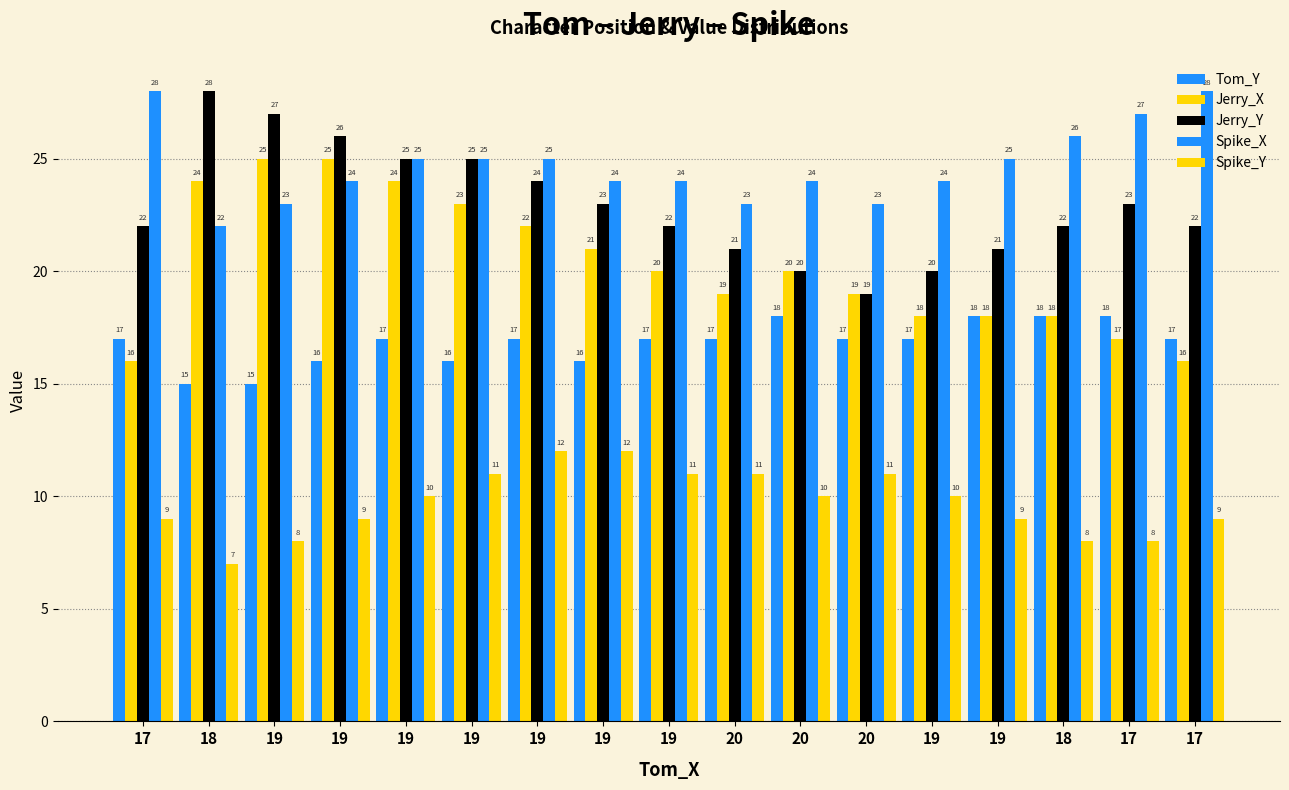

Is the value of Tom_Y at 19 greater than the value of Jerry_Y at 20?

No